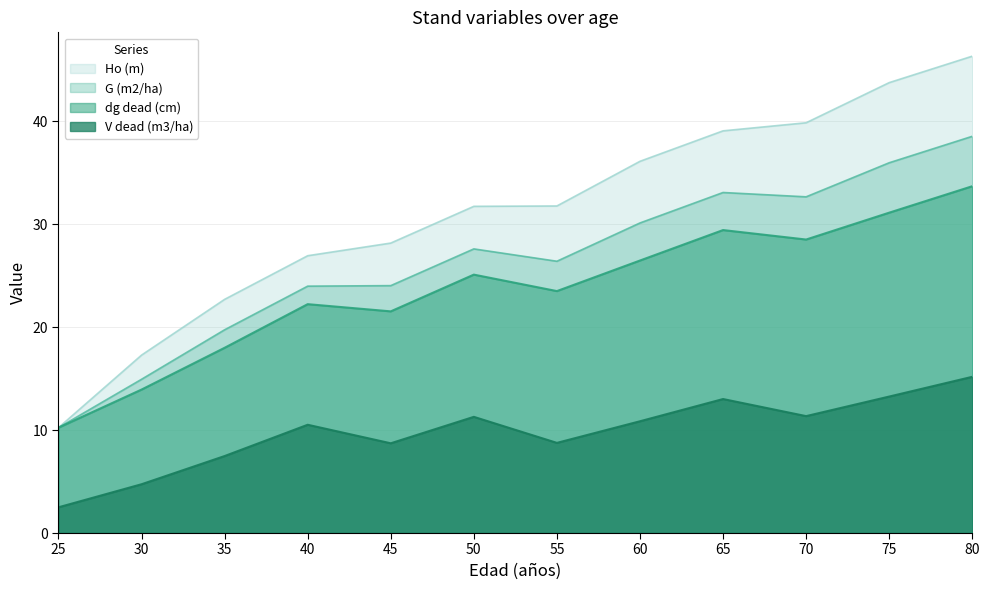

At which label does Ho (m) reach its minimum?

25